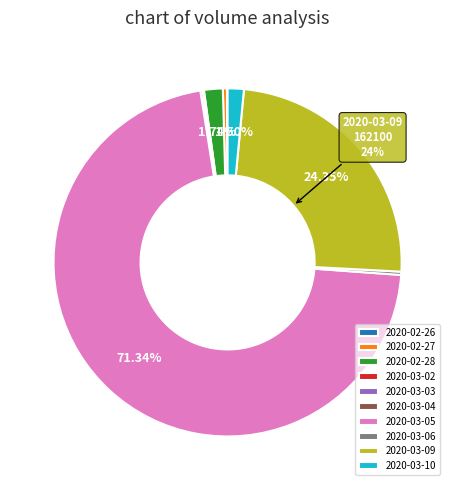

Is there any slice that represents more than half of the pie?

Yes